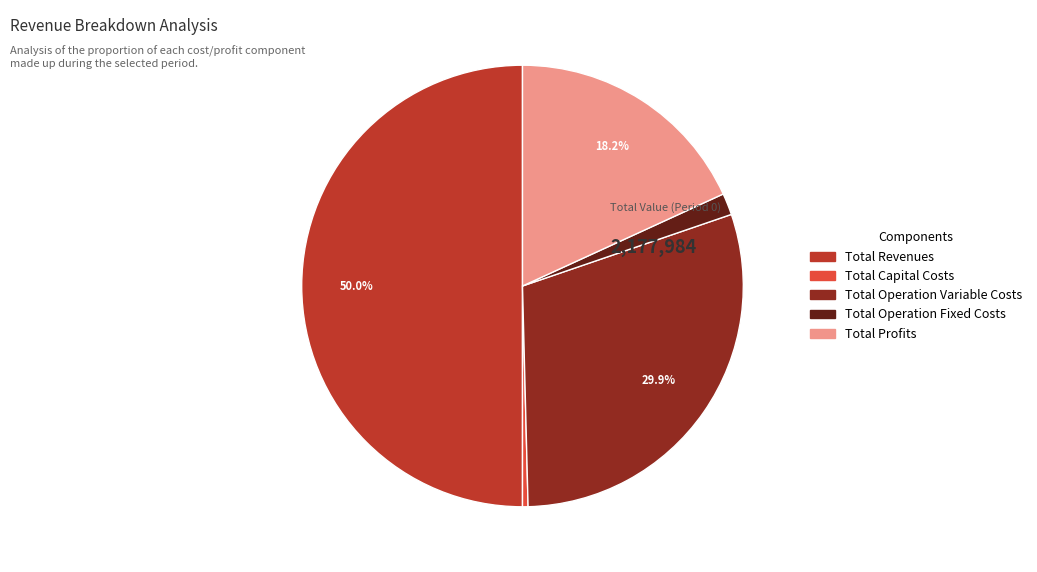

Which has a higher value, Total Operation Fixed Costs or Total Profits?

Total Profits